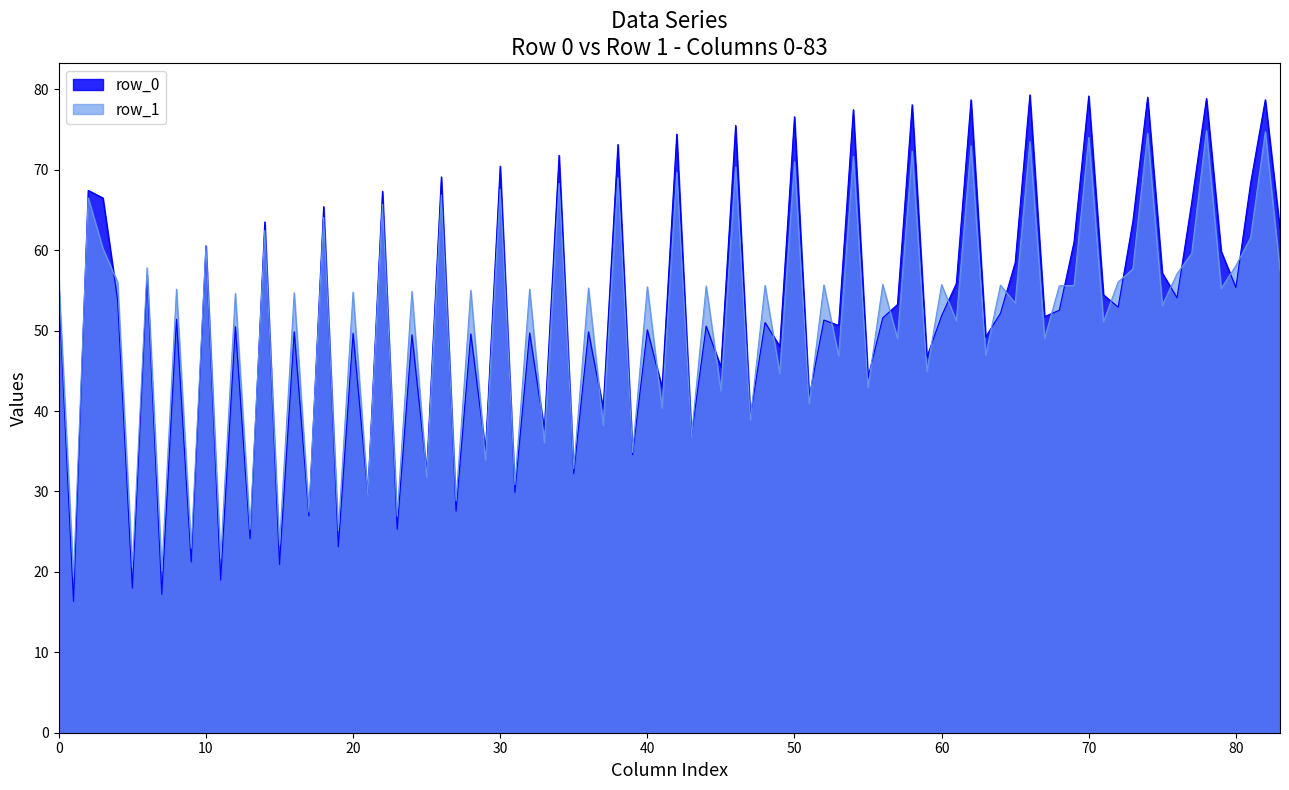

What is the total value across all series at 40?

105.5